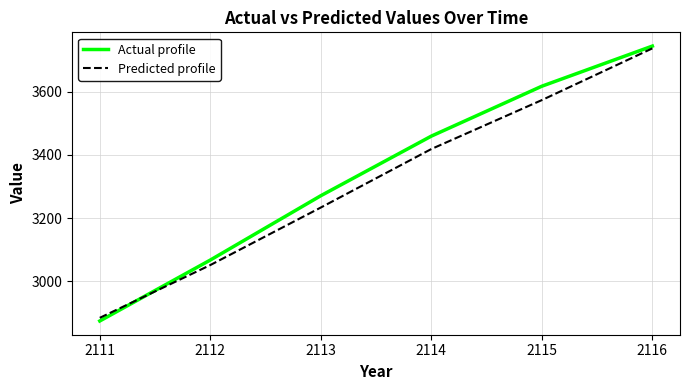

At which category is the sum across all series the highest?

2116